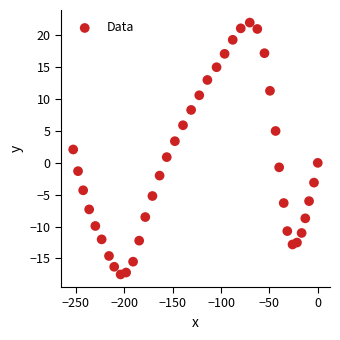

What is the range of X values (max minus min)?

252.8